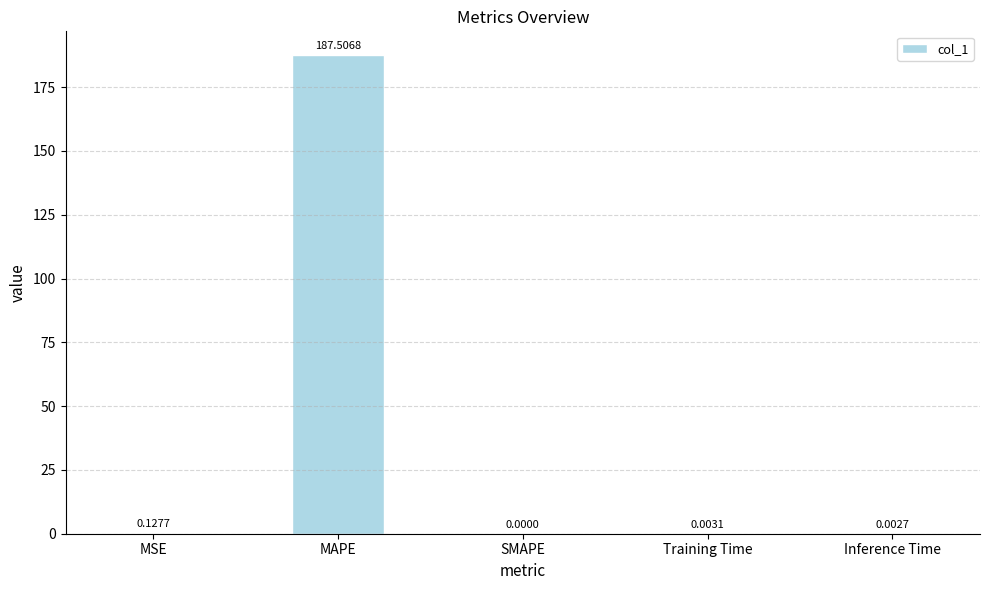

What is the sum of the values at Training Time and MAPE?

187.5